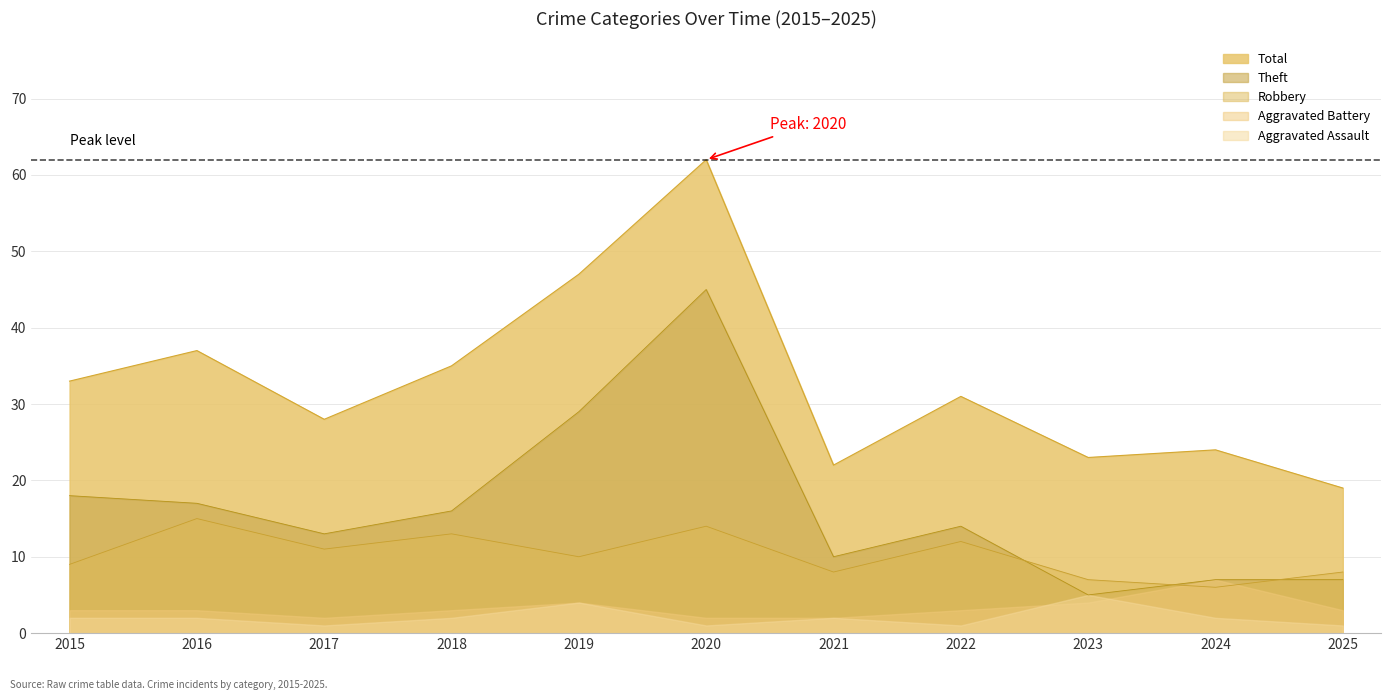

What is the minimum value shown in the chart?

1